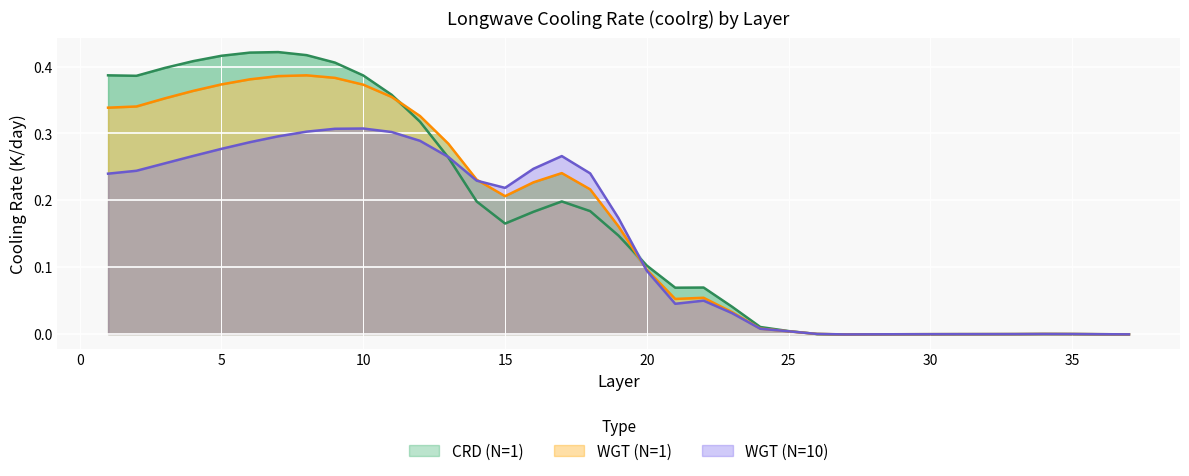

What is the difference between the second highest and minimum values in the WGT (N=10) series?

0.3